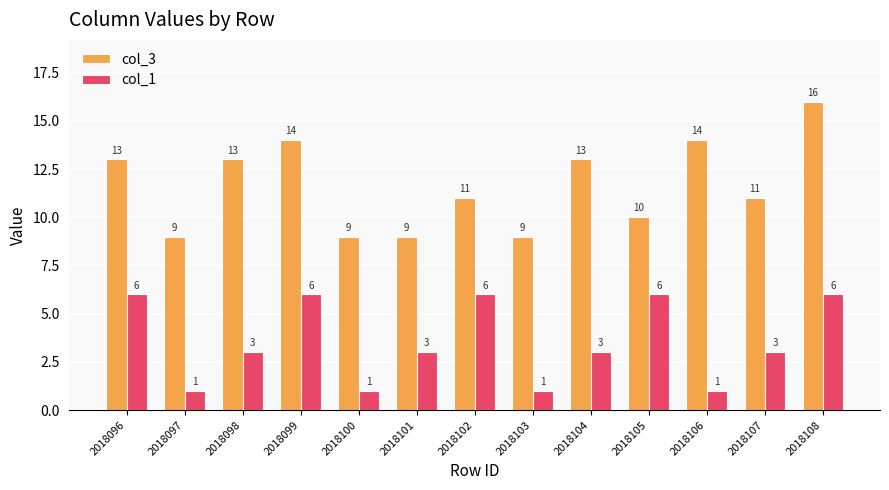

Which category has the highest value in the col_3 series?

2018108